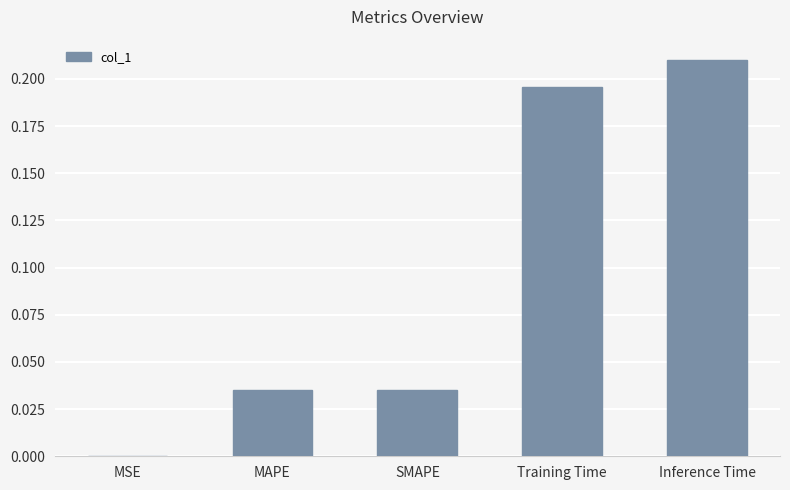

Are the bars horizontal?

No